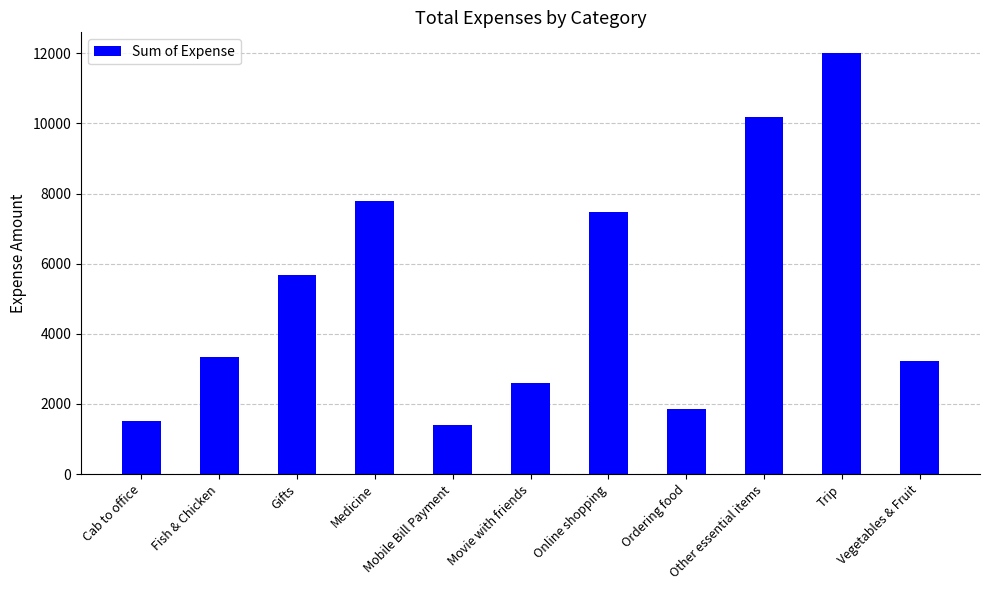

What is the change in value from Mobile Bill Payment to Vegetables & Fruit?

+1805.7